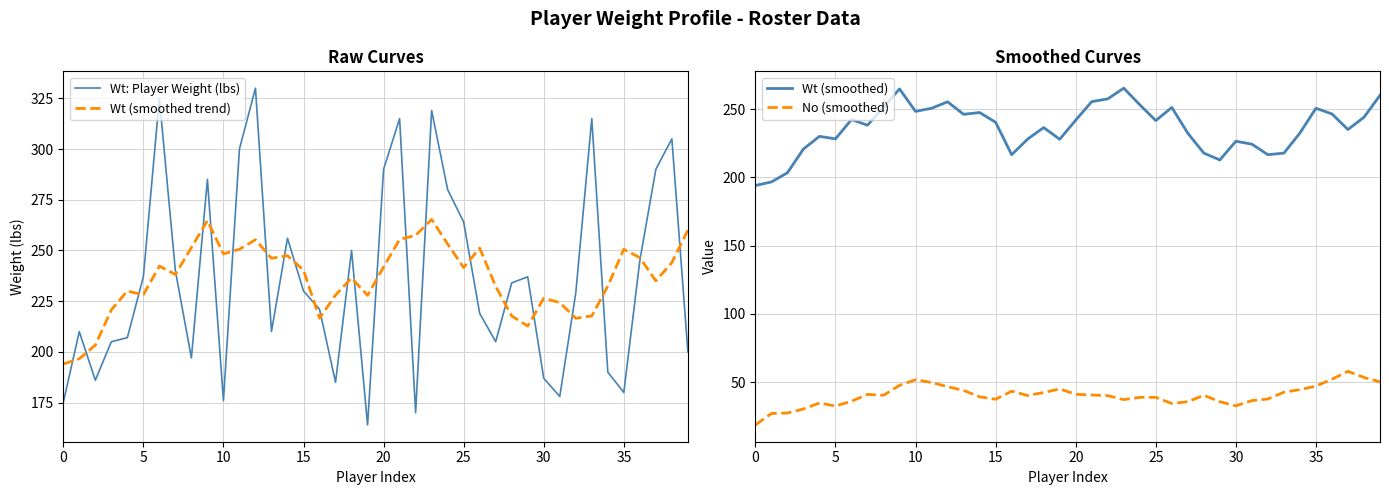

The value of No (smoothed) at 38 is 53.4. True or false?

True